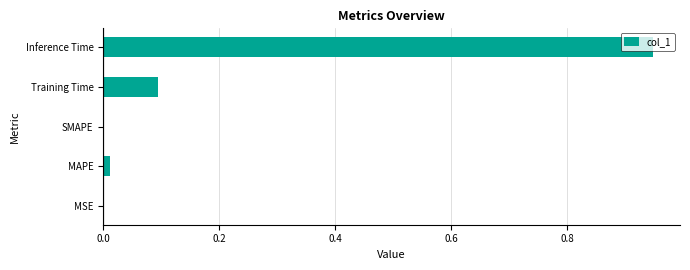

Is it true that the value at SMAPE is 0.0?

True